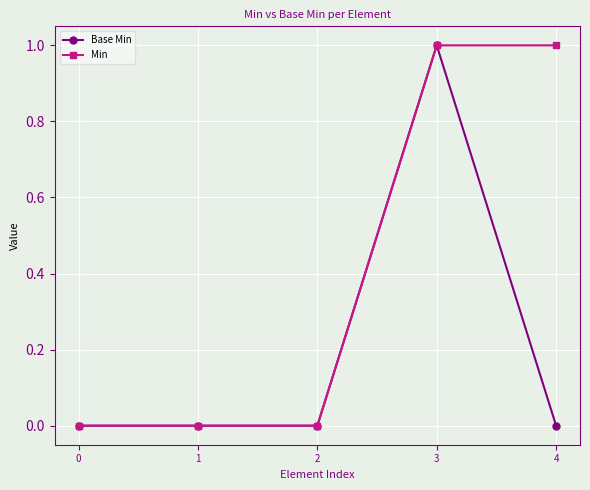

Reading right to left, extract all data points from this chart.

Base Min: 0	1	0	0	0
Min: 1	1	0	0	0